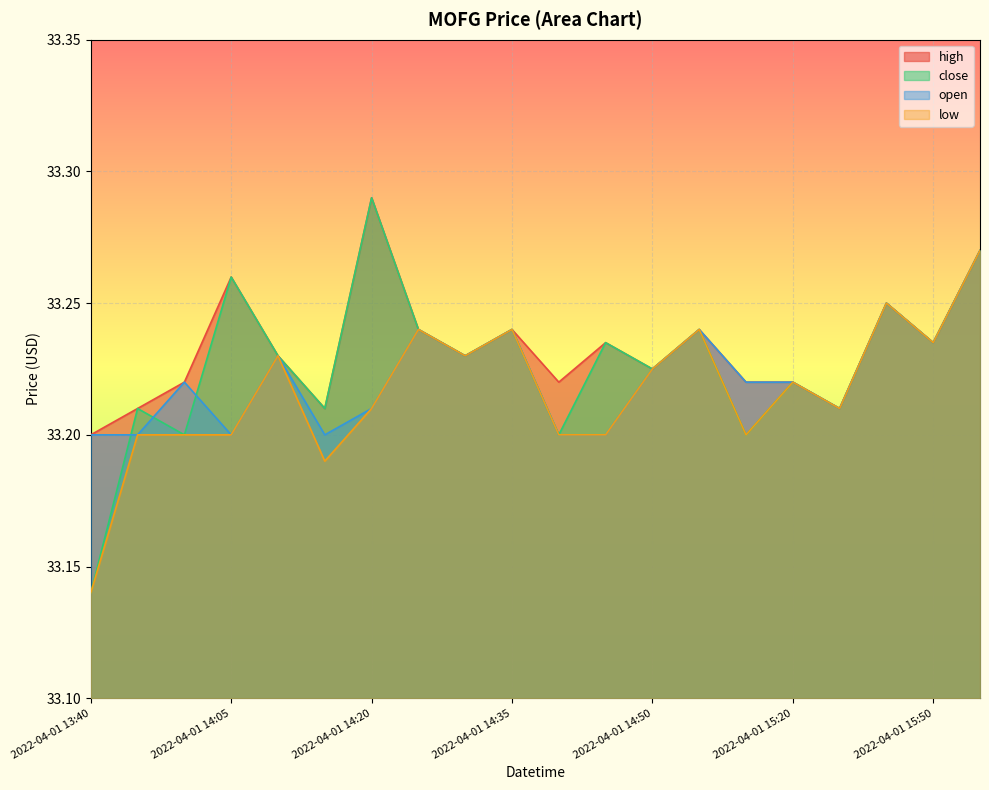

At 2022-04-01 15:50, list the series in order from largest to smallest.

high, close, open, low